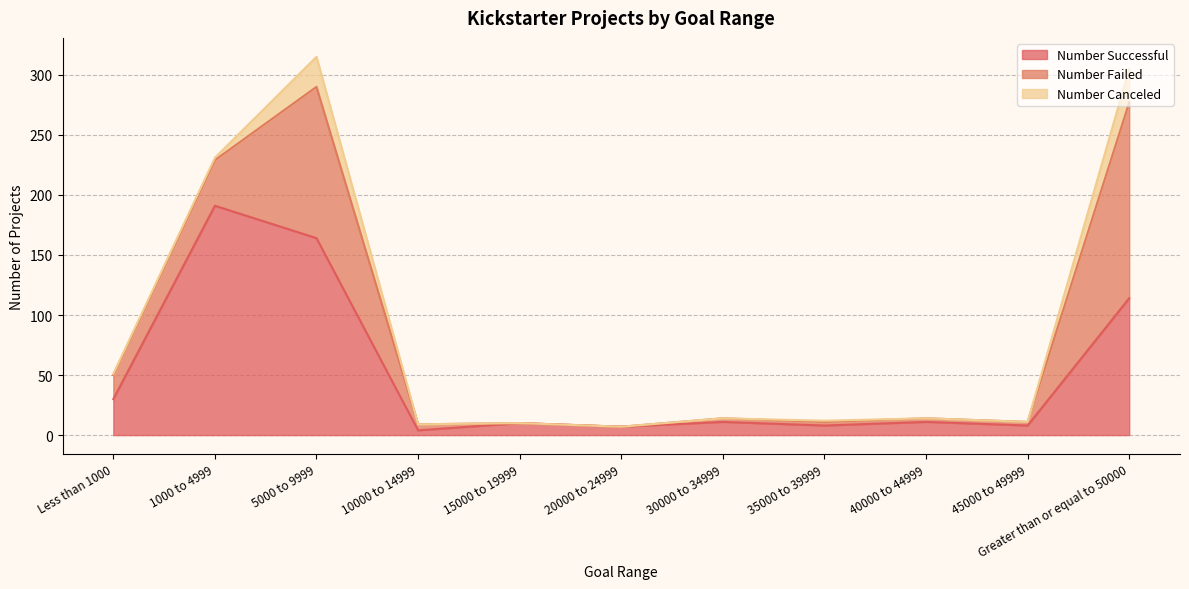

Reading left to right, transcribe all the data shown in this chart.

Number Successful: 30	191	164	4	10	7	11	8	11	8	114
Number Failed: 20	38	126	5	0	0	3	3	3	3	163
Number Canceled: 1	2	25	0	0	0	0	1	0	0	28